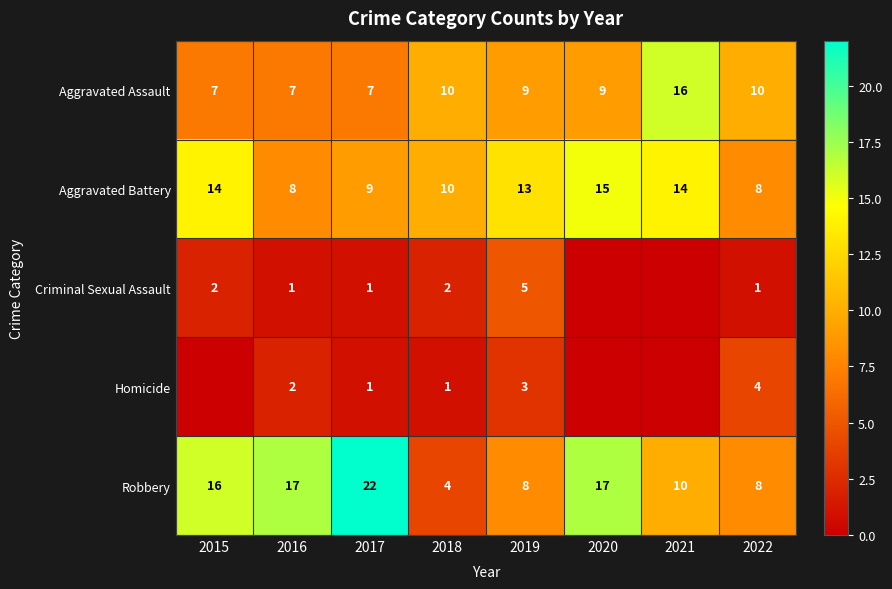

Where does the Aggravated Battery series first go above 13?

2015